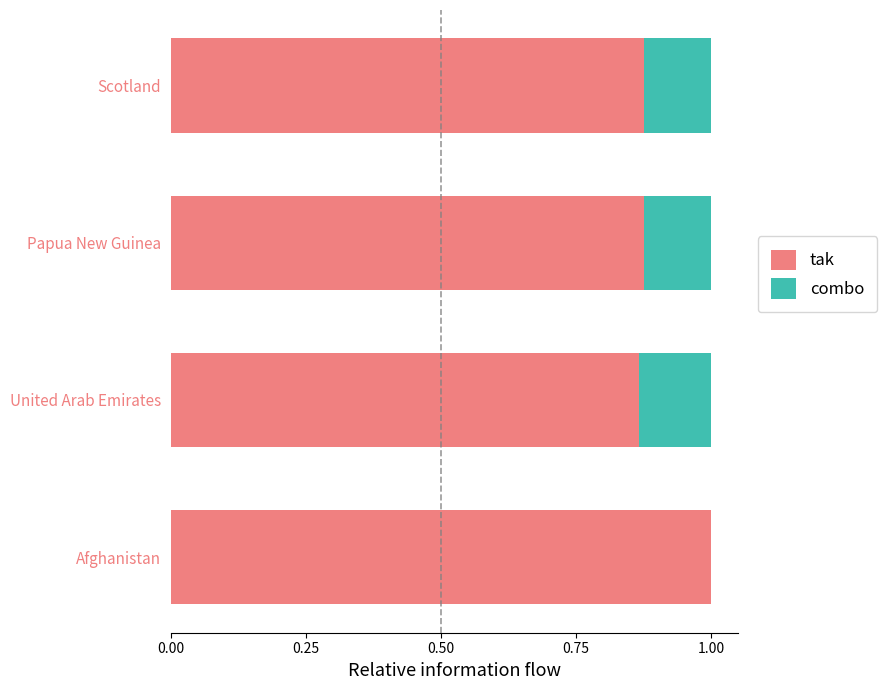

Is it true that tak equals 0.3 at Scotland?

False